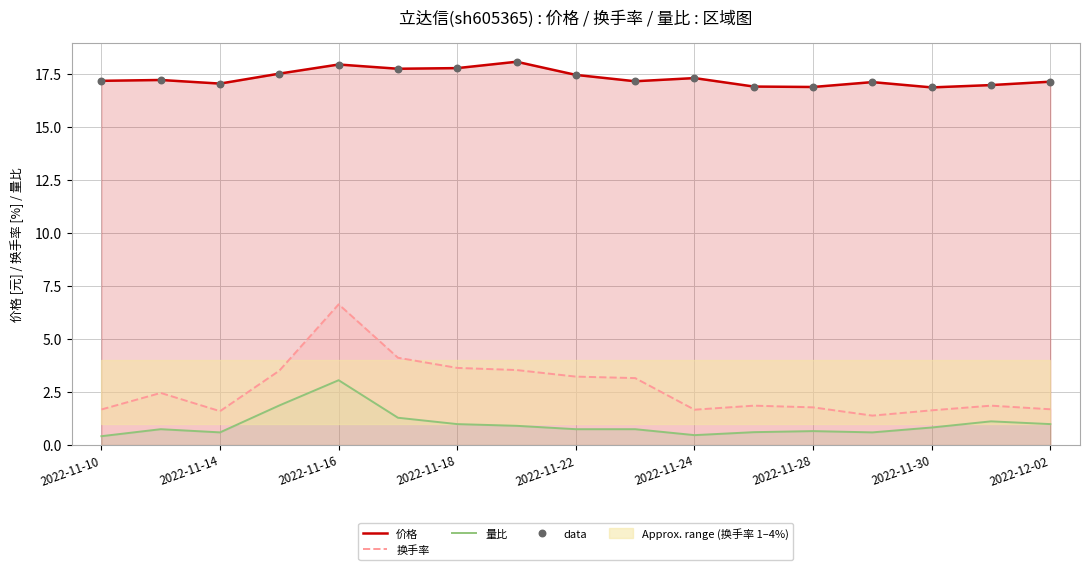

Which series has the largest total across all categories?

价格